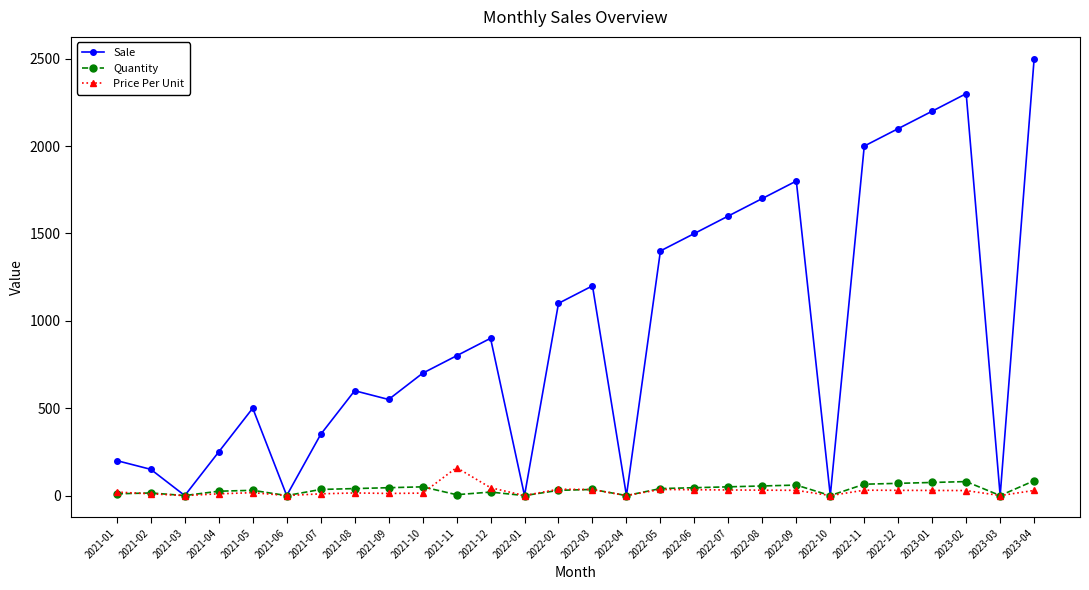

Which series ends up on top after the final intersection of Quantity and Price Per Unit?

Quantity